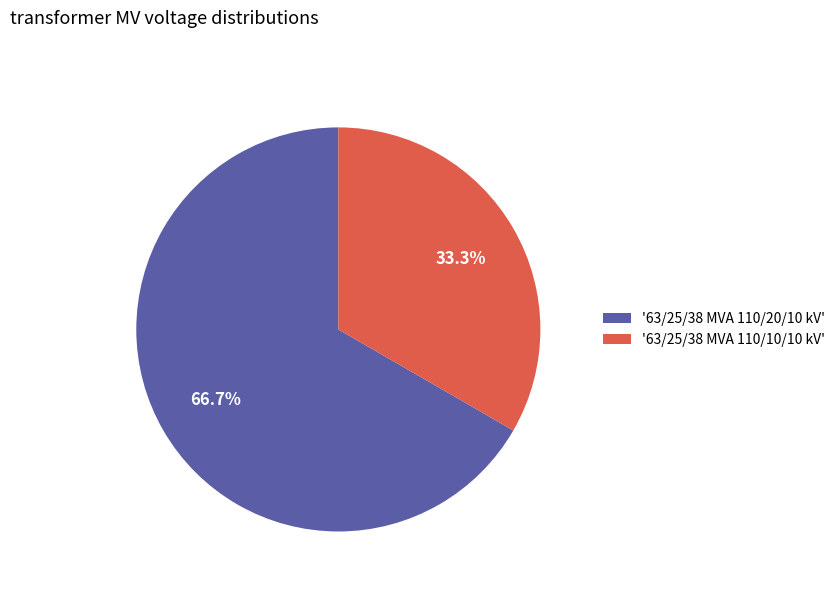

What is the ratio of the value at '63/25/38 MVA 110/20/10 kV' to the value at '63/25/38 MVA 110/10/10 kV'?

2.0